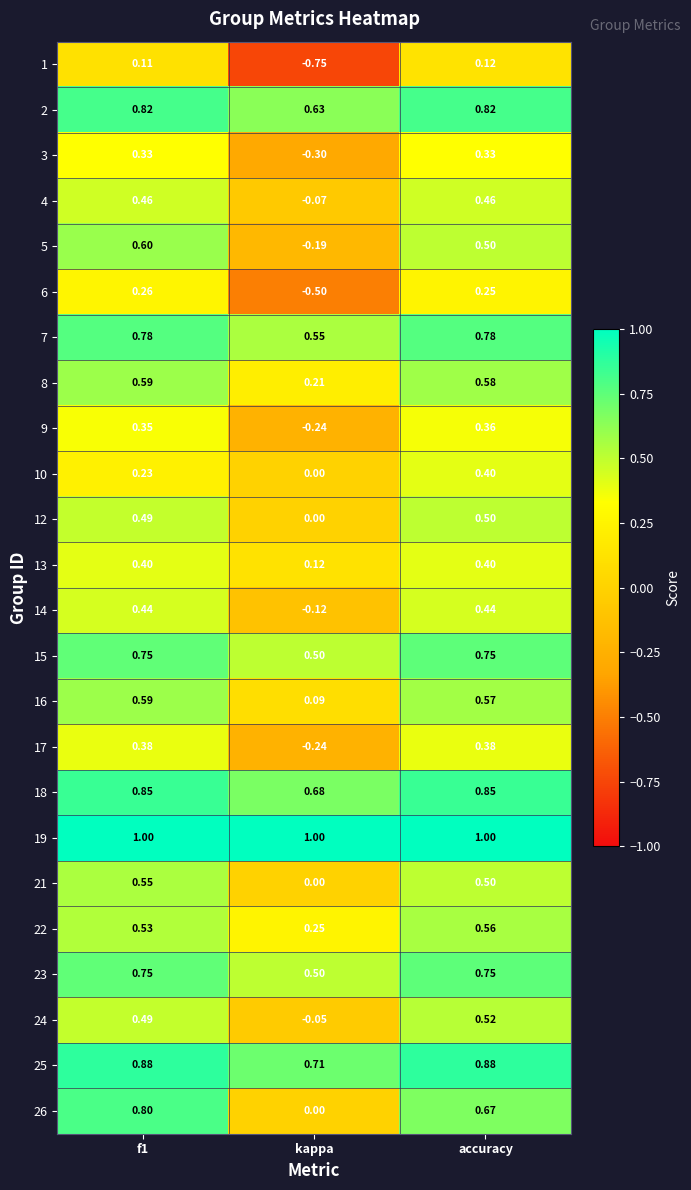

Where is 2 nearest to the value 0?

kappa